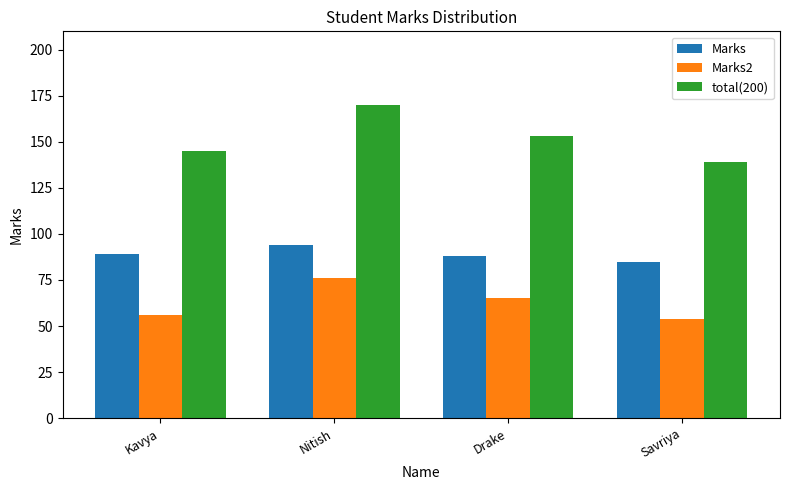

What is the spread (max minus min) of values at Nitish?

94